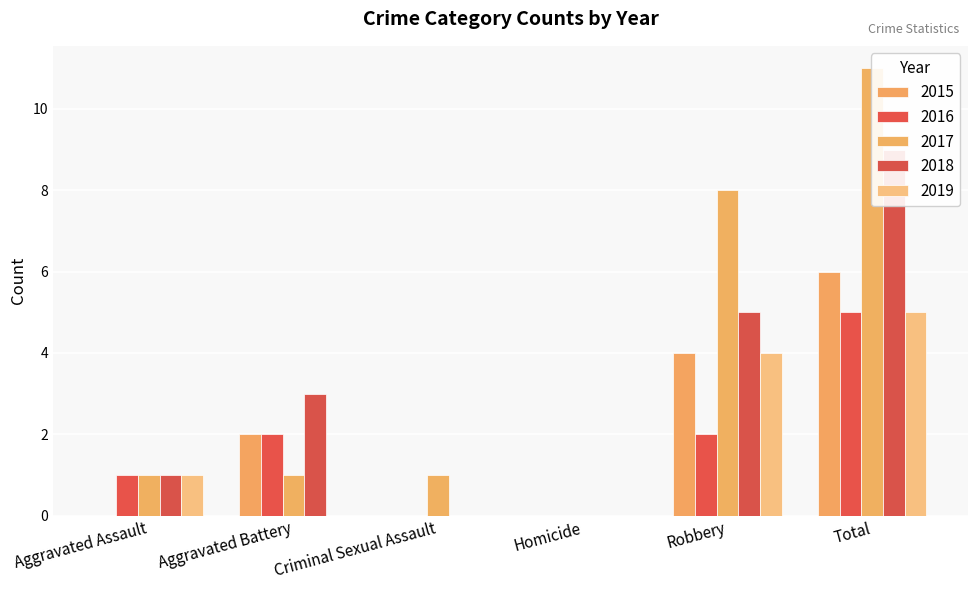

Which label corresponds to the largest value in the chart?

Total